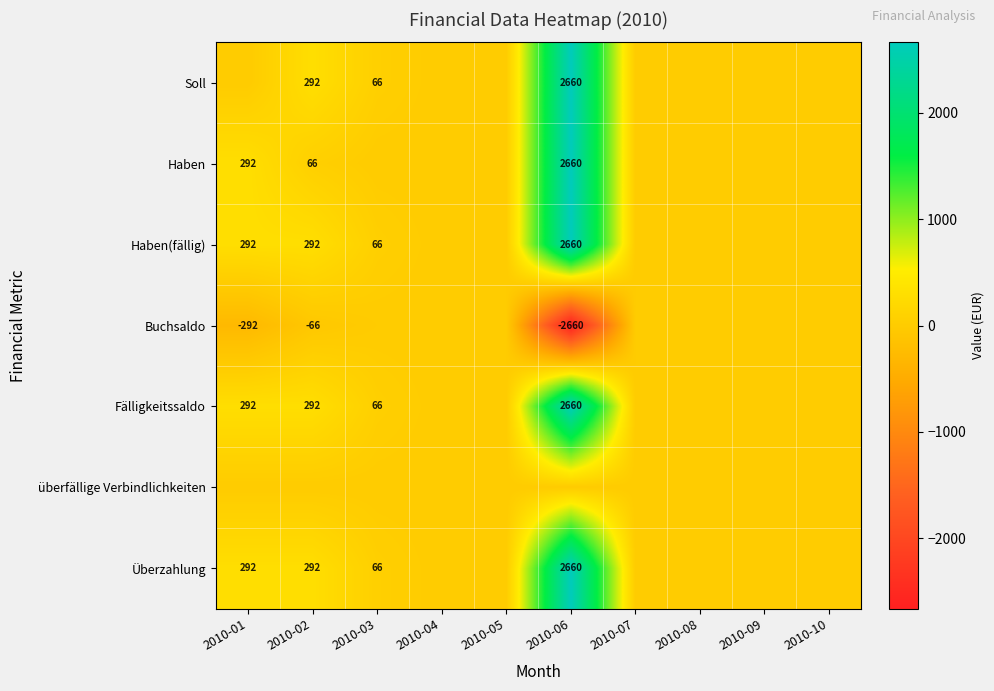

The Fälligkeitssaldo series shows 292 at 2010-01. True or false?

True